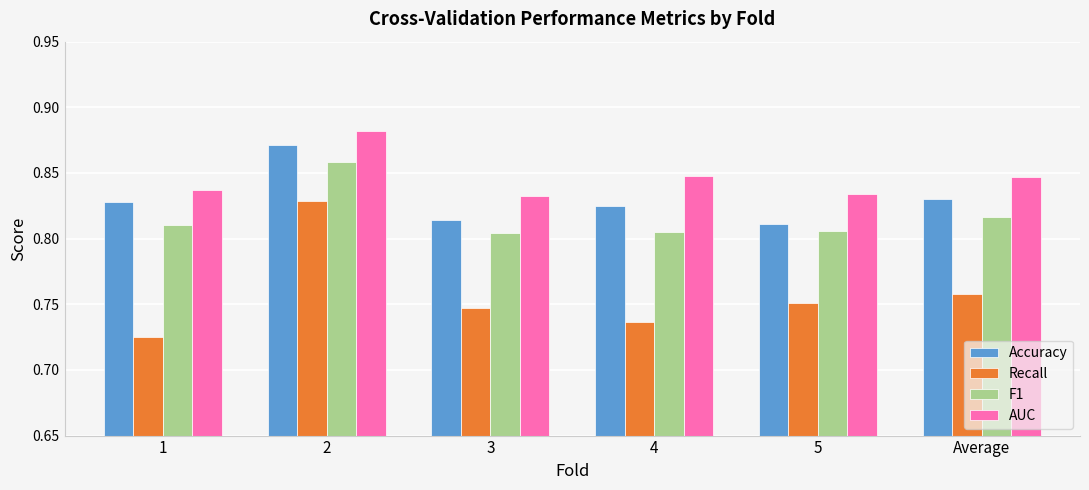

What position from the right is 2?

5